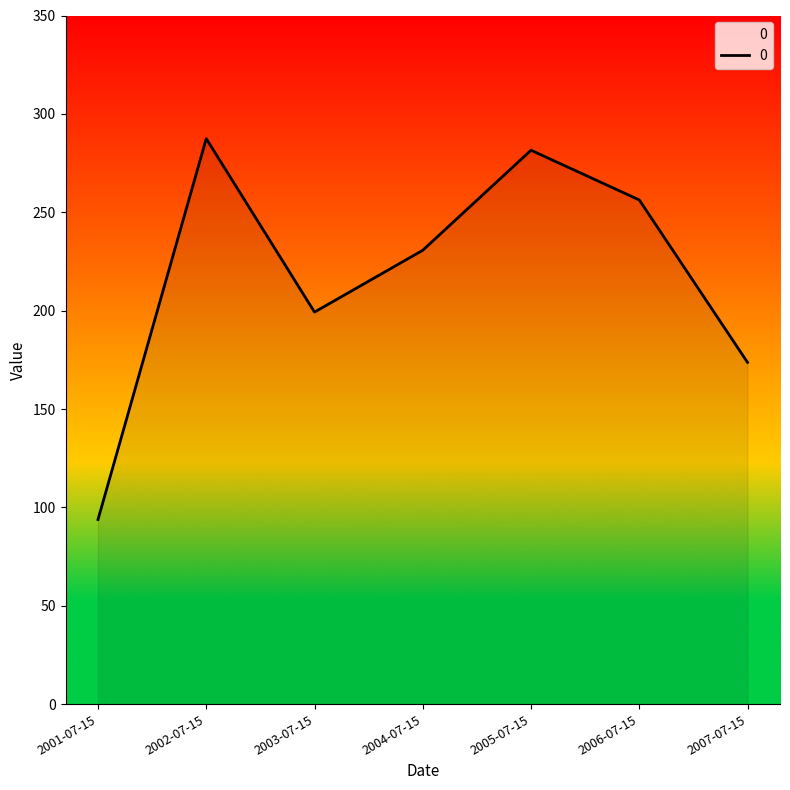

Is it true that the value at 2004-07-15 is 135.7?

False